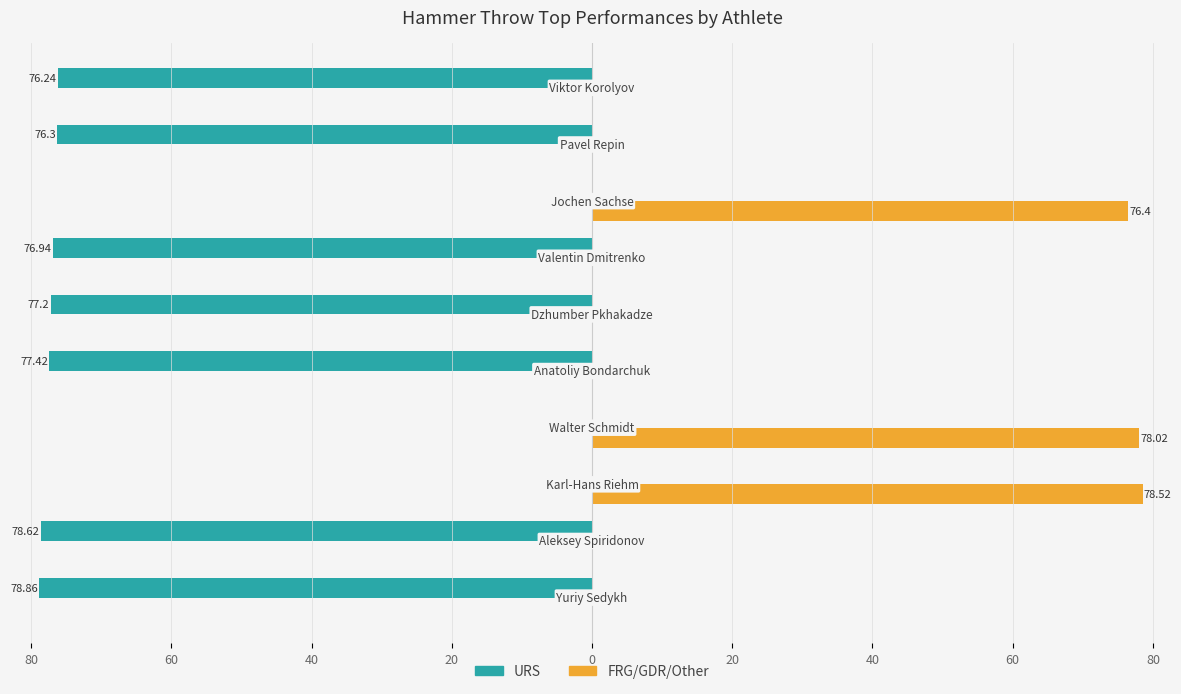

What are all the series names shown in the legend?

URS, FRG/GDR/Other